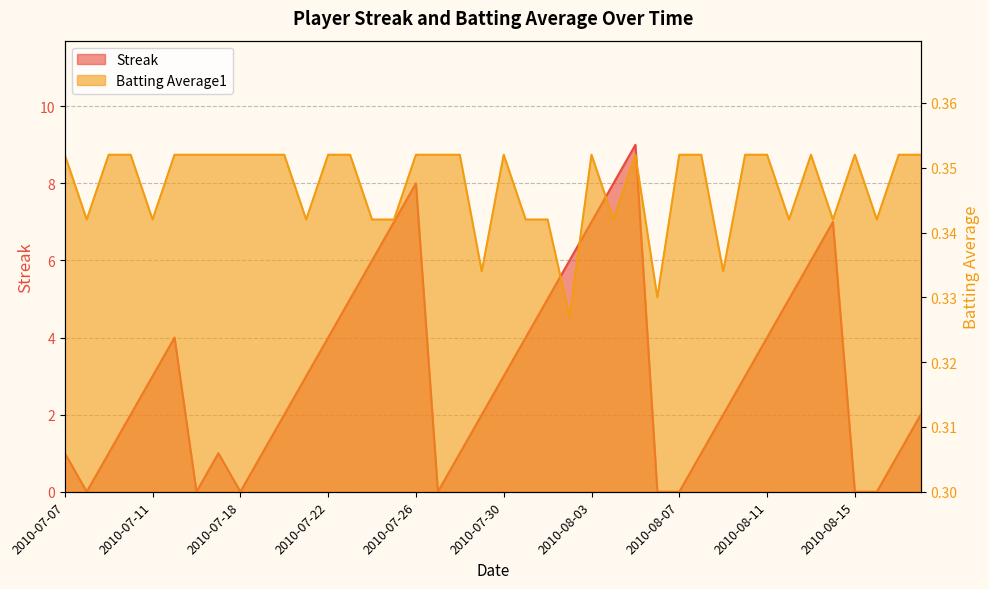

What is the difference between the maximum and minimum values in the Streak series?

9.0